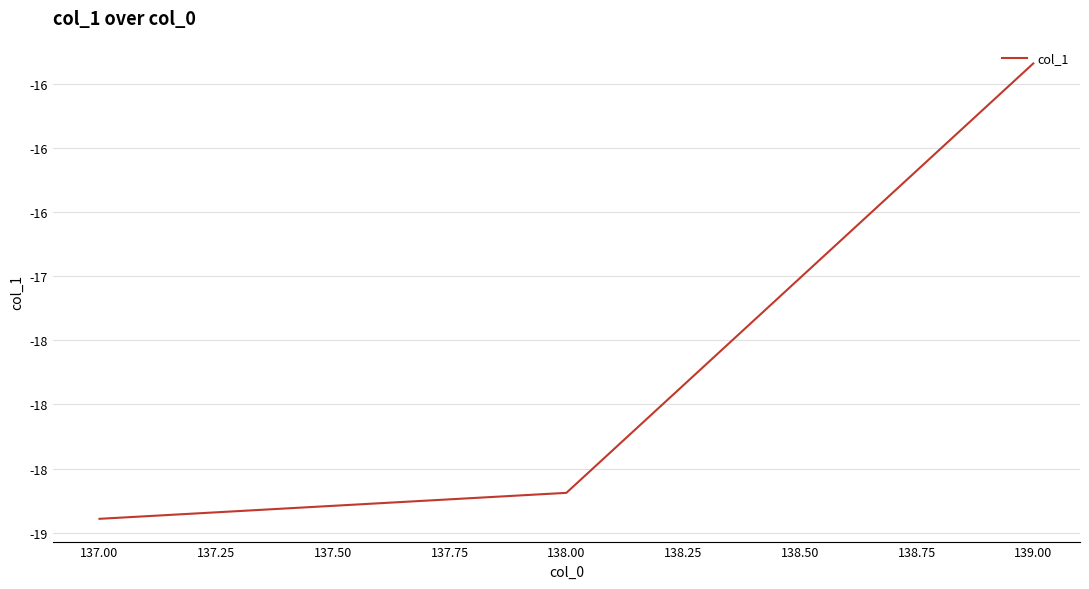

Is it true that the value at 137.00 is -27.1?

False